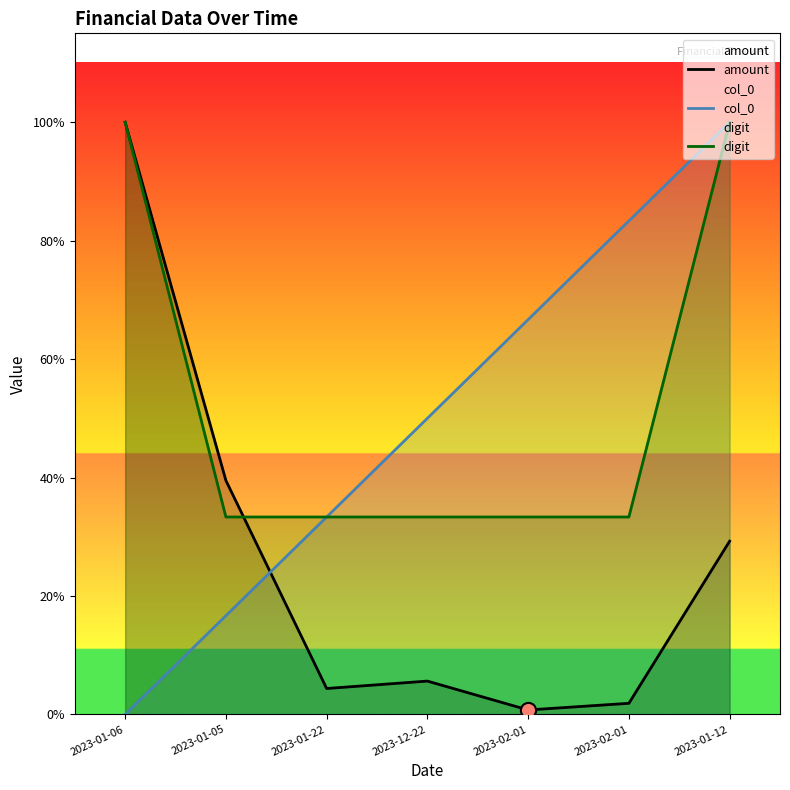

Which series contains the lowest Y value?

col_0